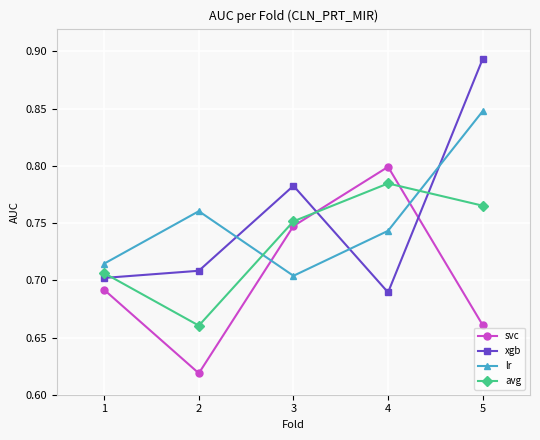

Where do avg and xgb first cross each other?

1 and 2